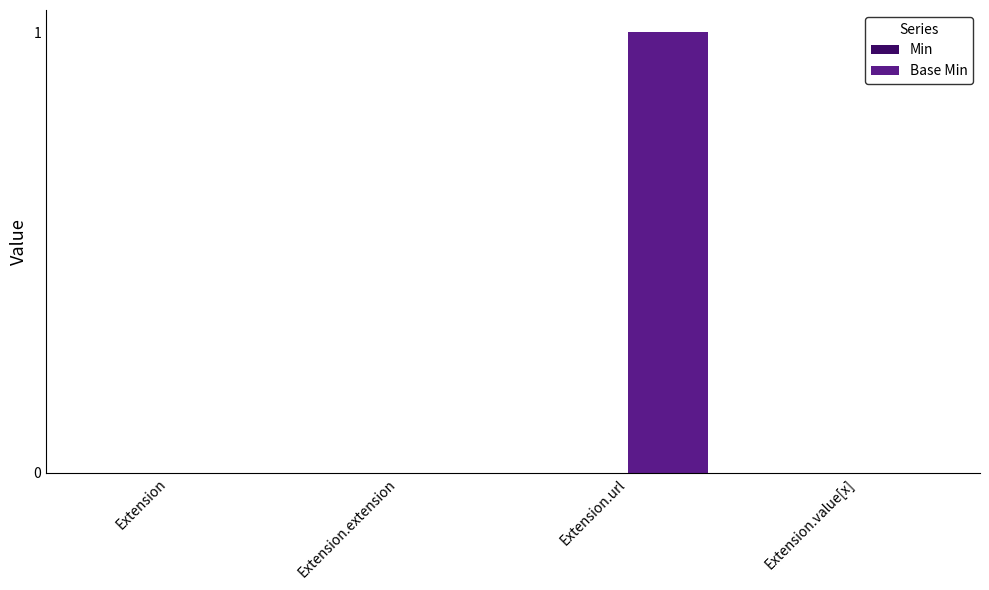

Which has a higher value, Extension.extension or Extension.url?

Extension.url